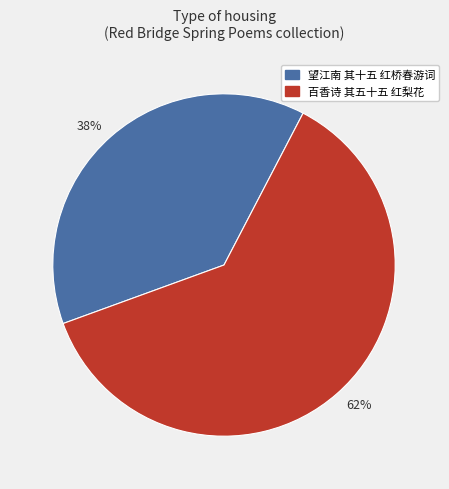

Count the number of slices in the pie.

2